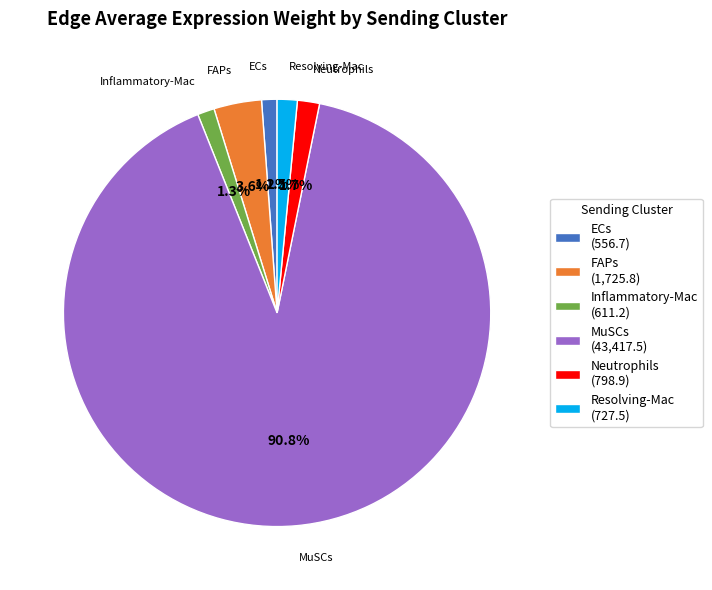

Is the sum of MuSCs and FAPs greater than half?

Yes